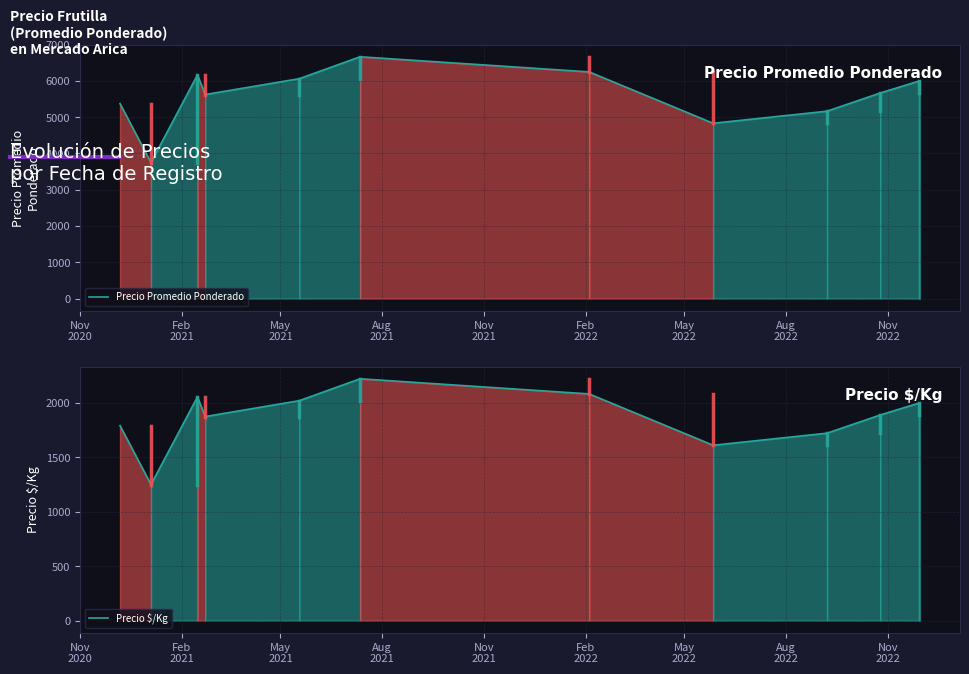

How many interior local peaks does the Precio Promedio Ponderado series have?

2